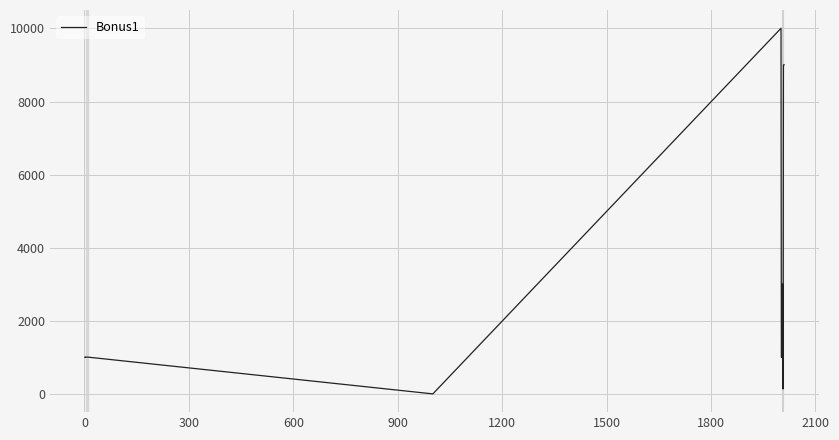

What is the difference between the maximum and minimum values?

10003